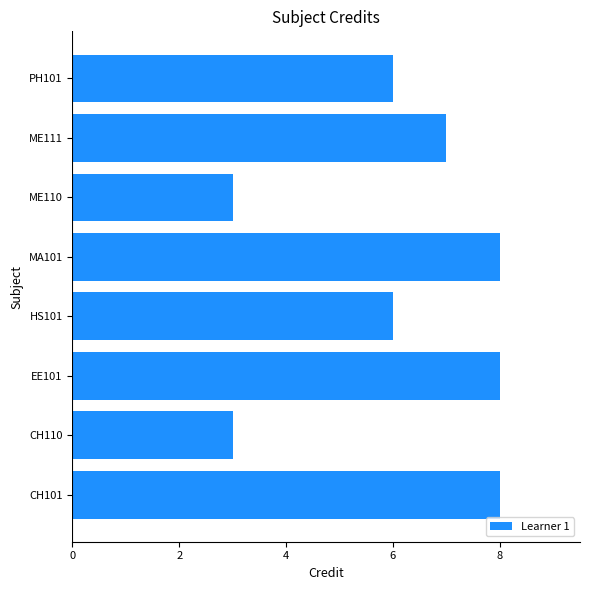

What is the sum of the values at ME110 and ME111?

10